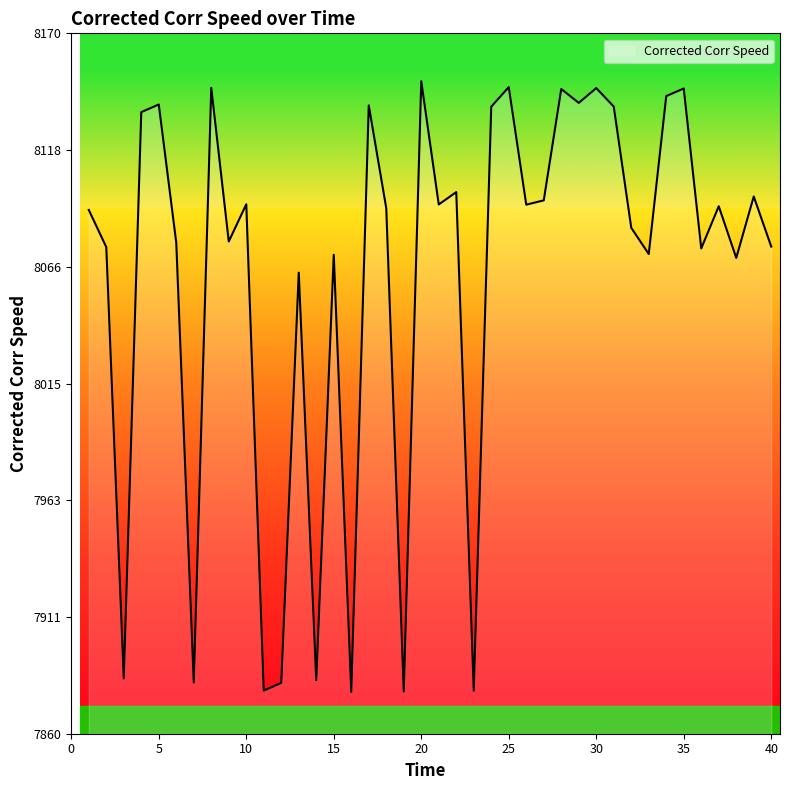

What is the minimum value shown in the chart?

7878.5